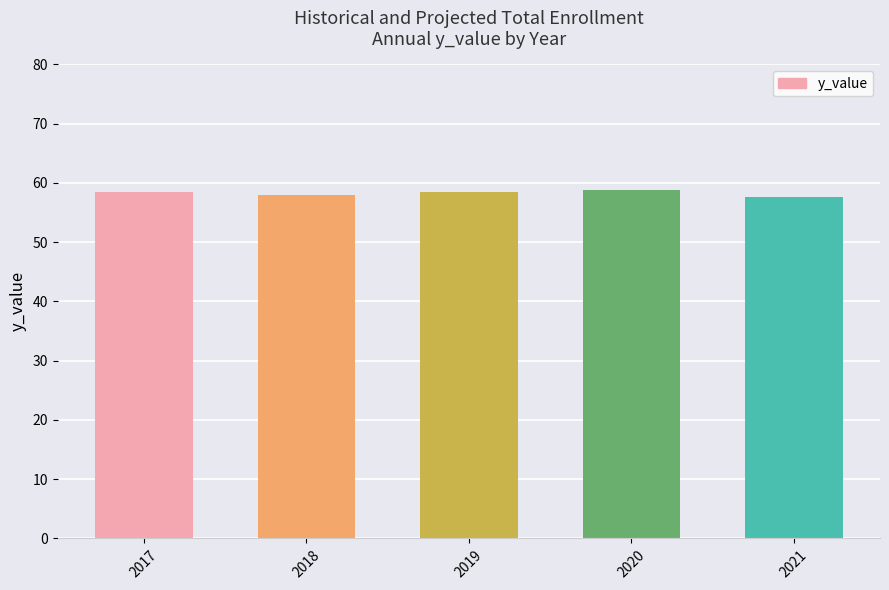

Count the number of categories in the chart.

5